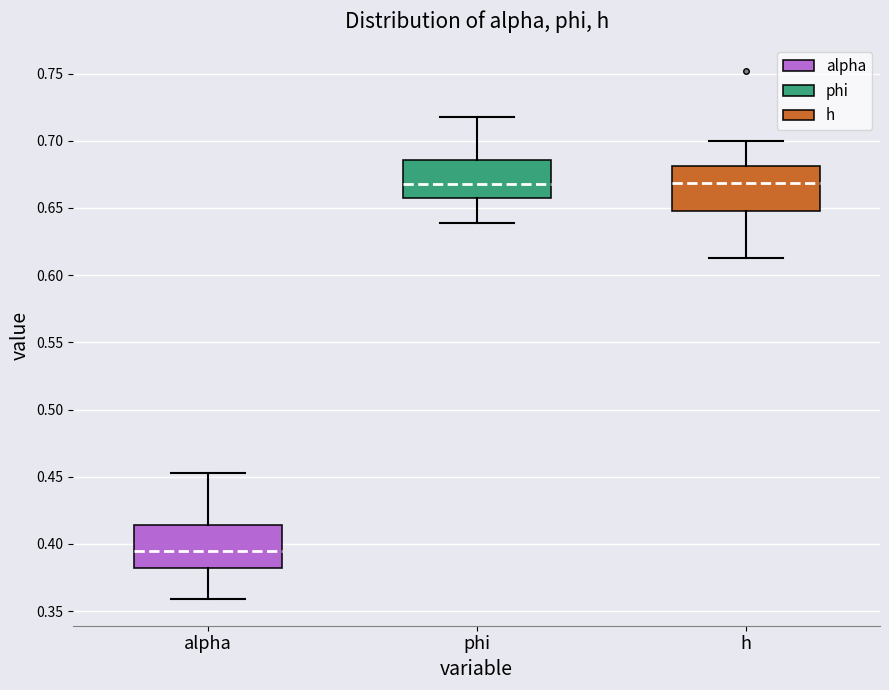

Where does the median line of the box for h sit on the y-axis? The values are not printed on the chart, so give them approximately, as read against the axis.

0.670